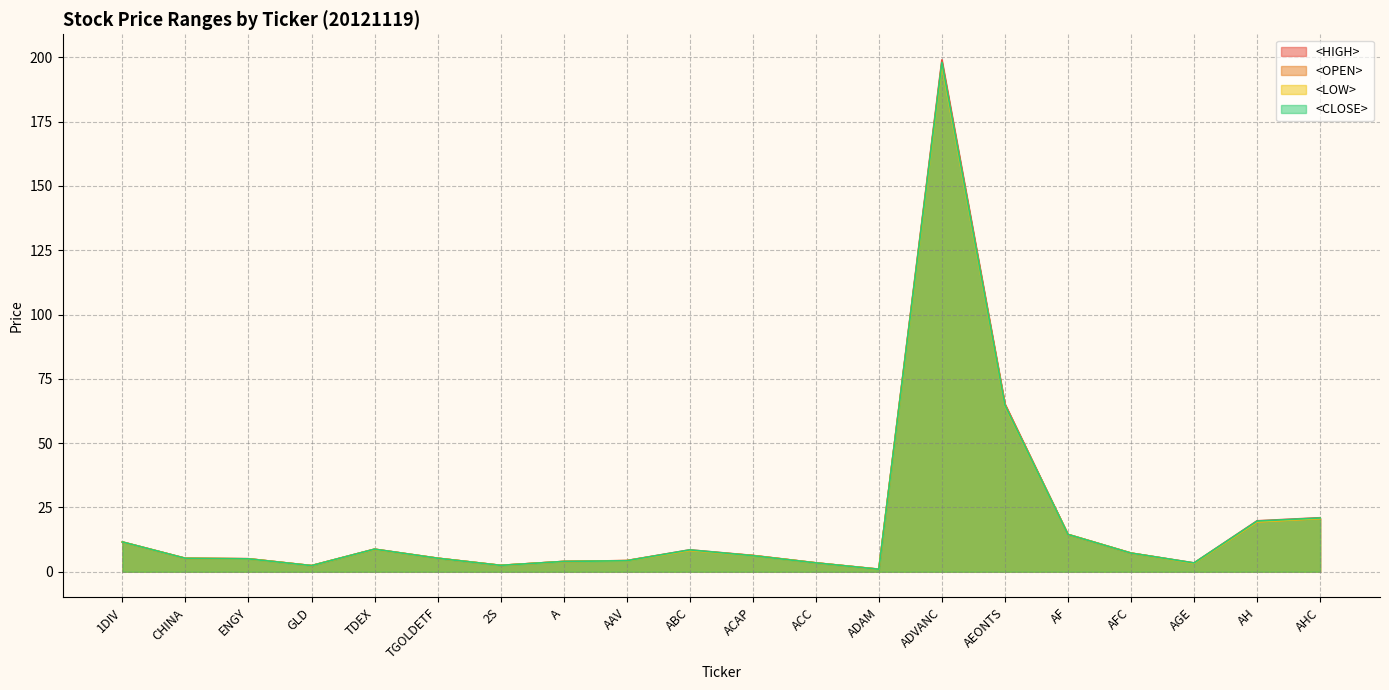

What is the value of the <CLOSE> point at the 14th from the left?

198.0